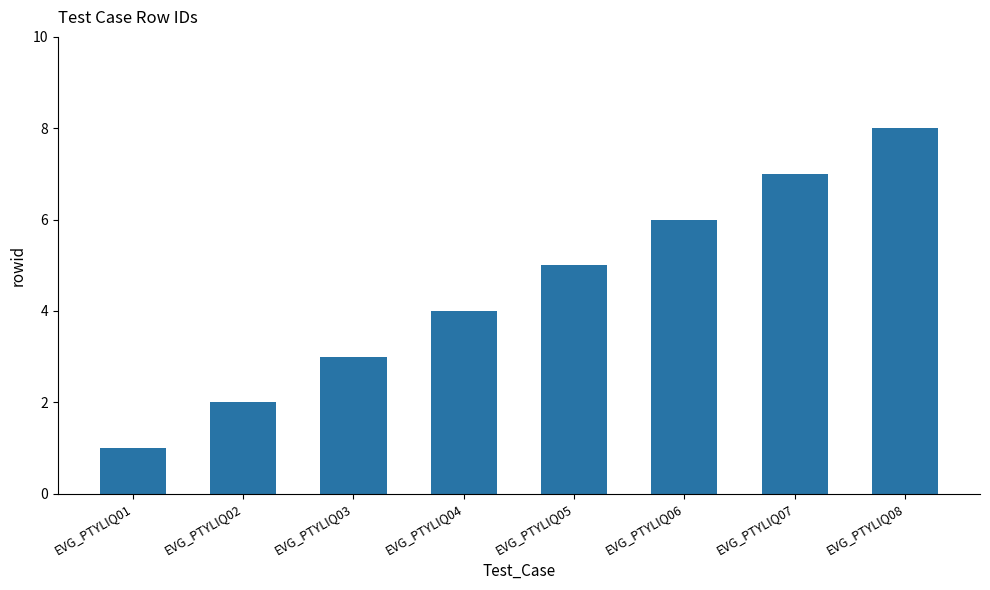

The value at EVG_PTYLIQ03 is 3. True or false?

True